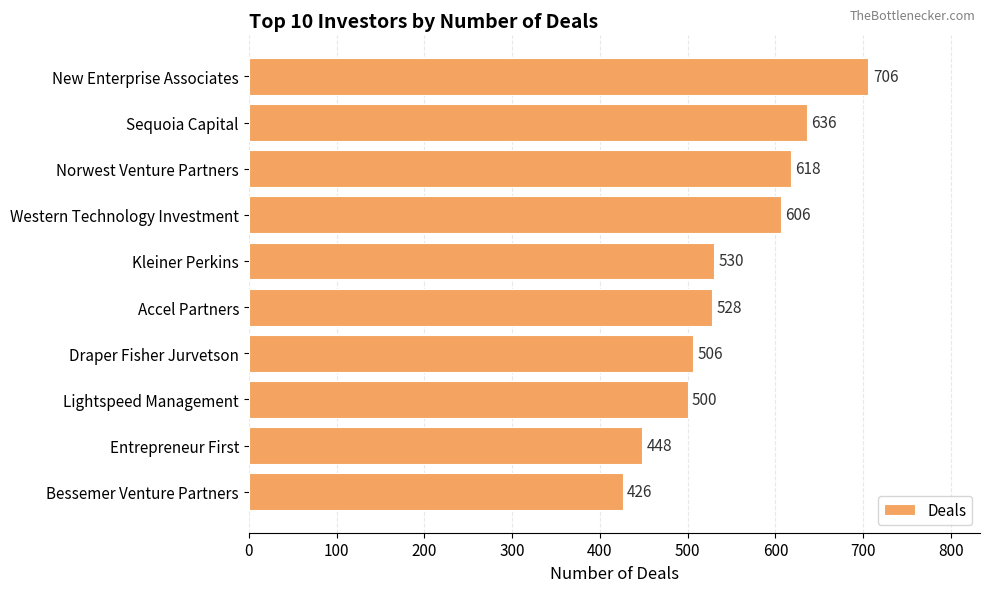

Reading top to bottom, extract all data points from this chart.

New Enterprise Associates=706	Sequoia Capital=636	Norwest Venture Partners=618	Western Technology Investment=606	Kleiner Perkins=530	Accel Partners=528	Draper Fisher Jurvetson=506	Lightspeed Management=500	Entrepreneur First=448	Bessemer Venture Partners=426